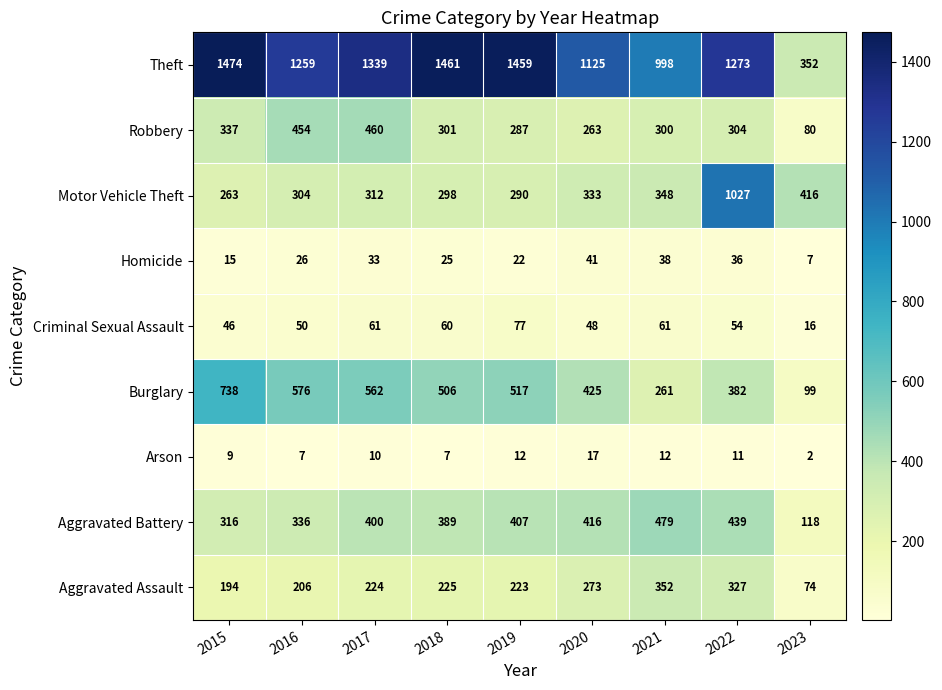

At which category does the chart reach its peak across all series?

2015